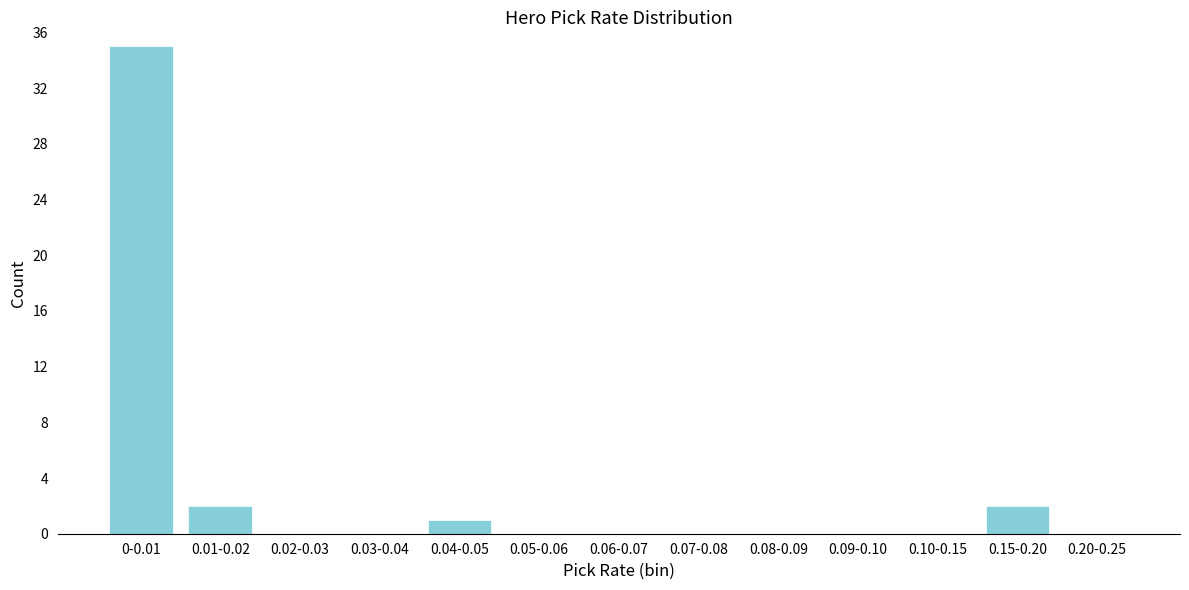

Which has a higher value, 0-0.01 or 0.04-0.05?

0-0.01